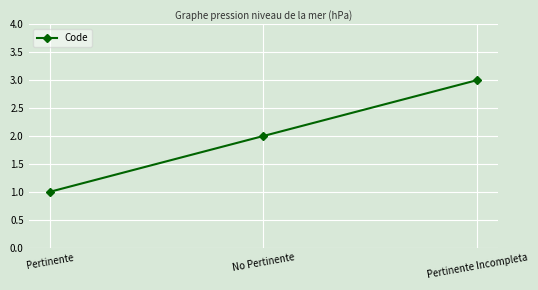

What is the difference between the values at Pertinente and No Pertinente?

1